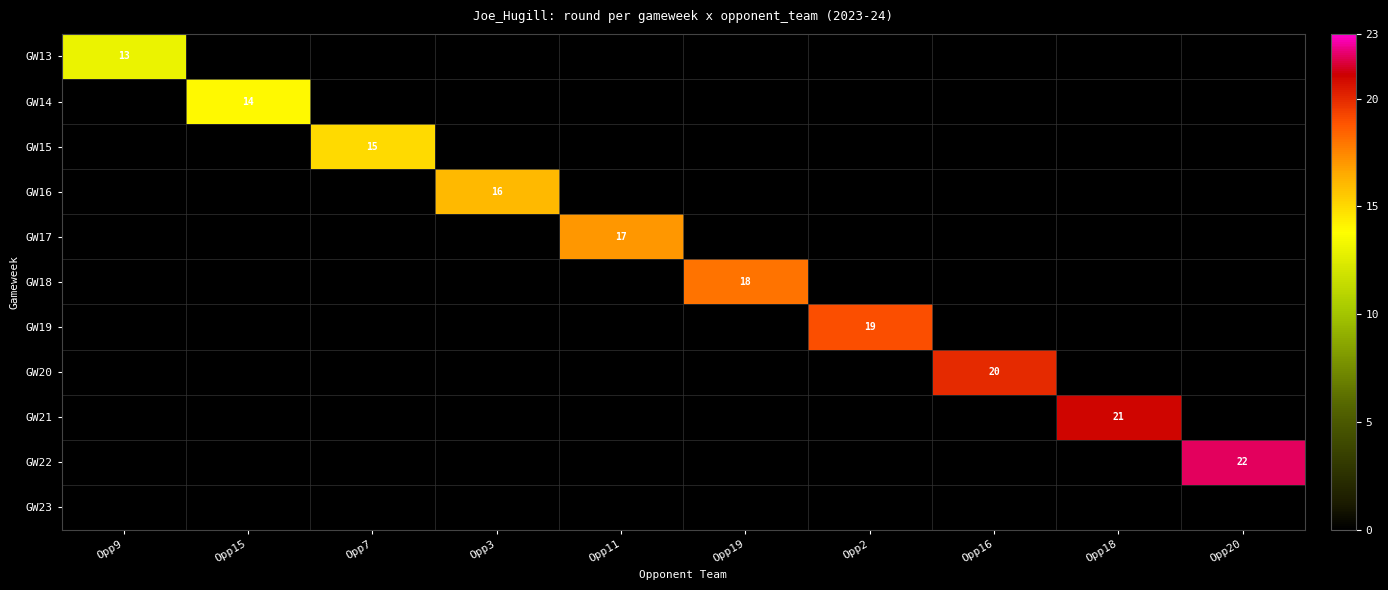

The GW17 series shows 29 at Opp11. True or false?

False